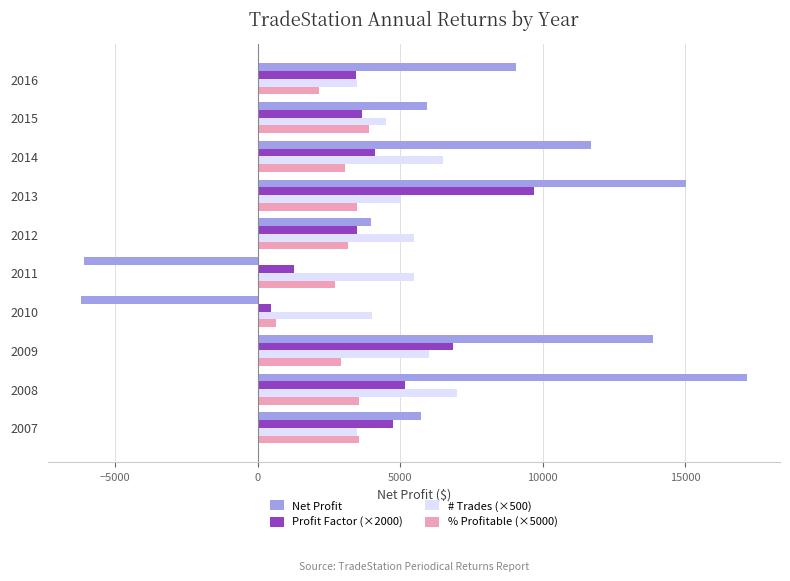

The Net Profit series shows -3038.2 at 2010. True or false?

False